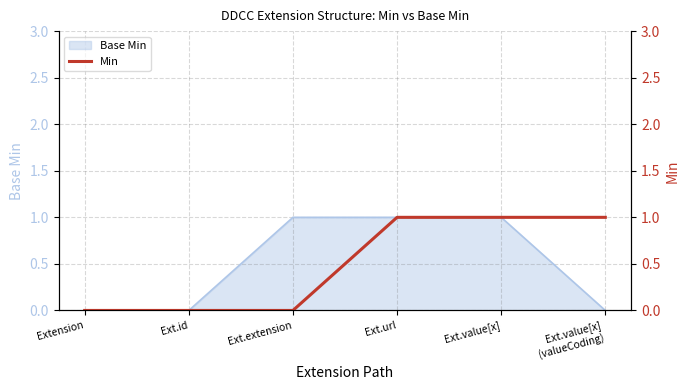

Is it true that Base Min equals 0 at Ext.url?

False